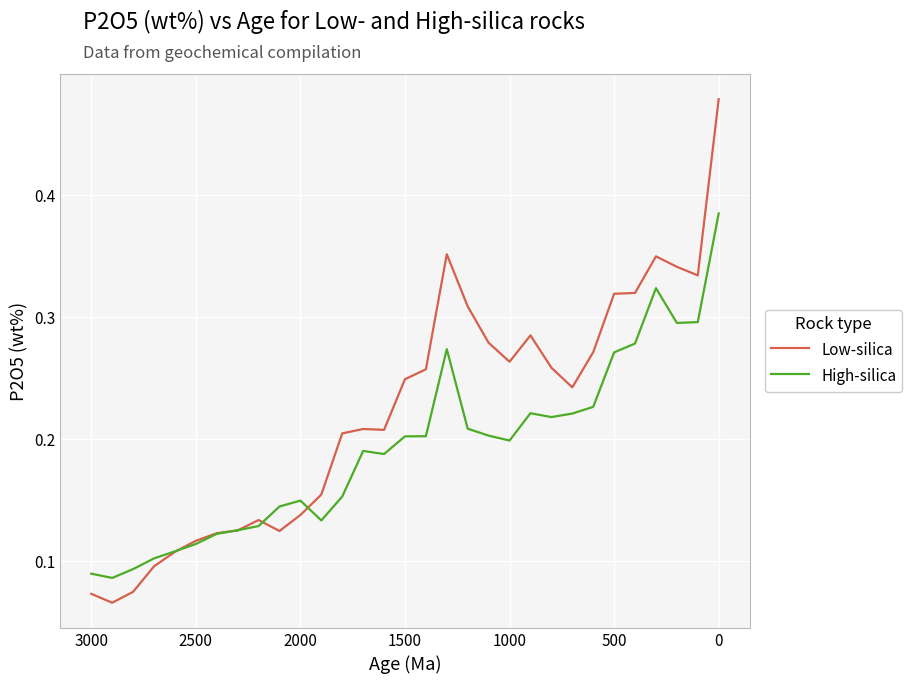

How many lines are shown in the chart?

2